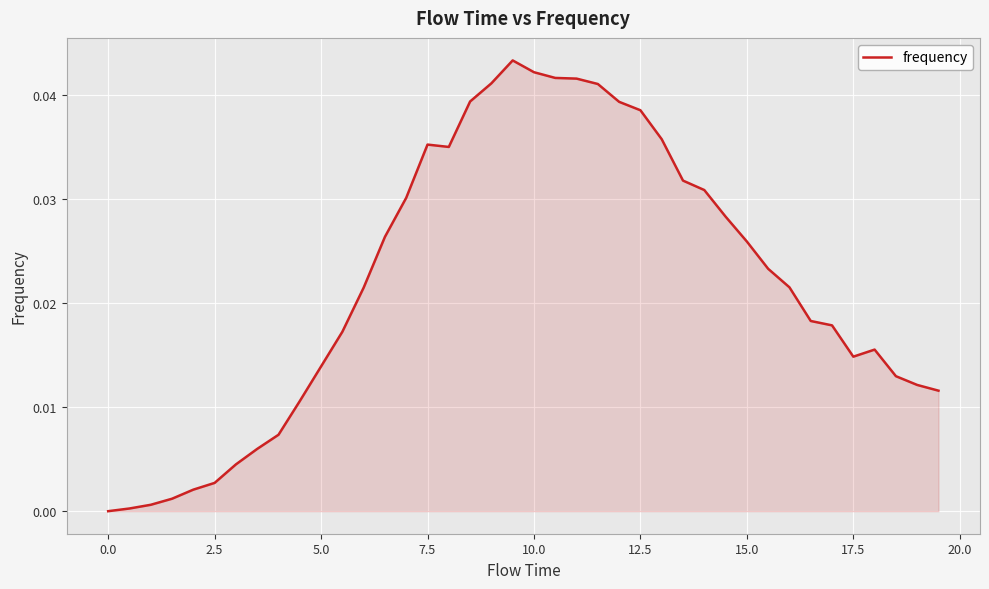

Does the chart have visible grid lines?

Yes